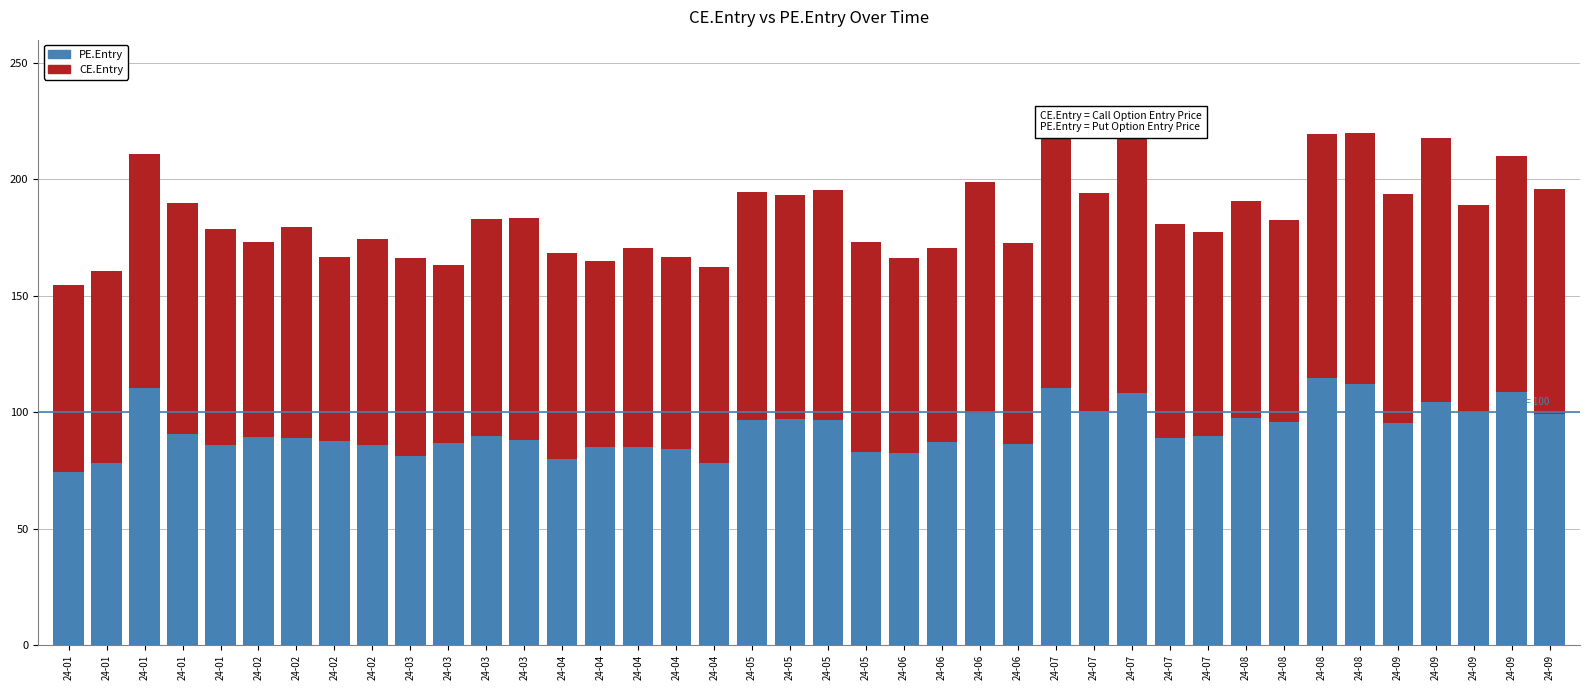

Are the bars grouped side by side (vs. stacked)?

No